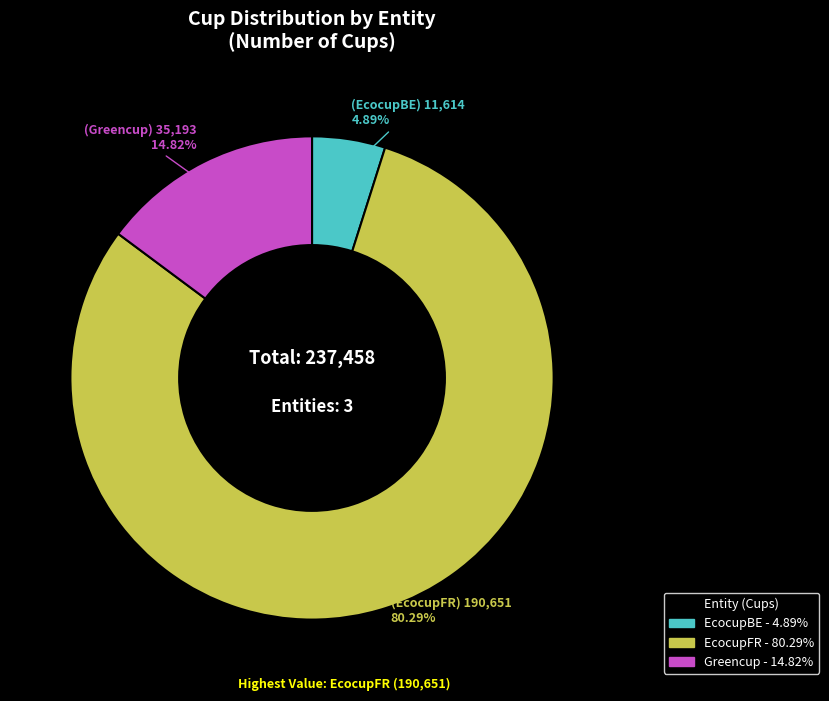

Which has a higher value, EcocupBE or EcocupFR?

EcocupFR